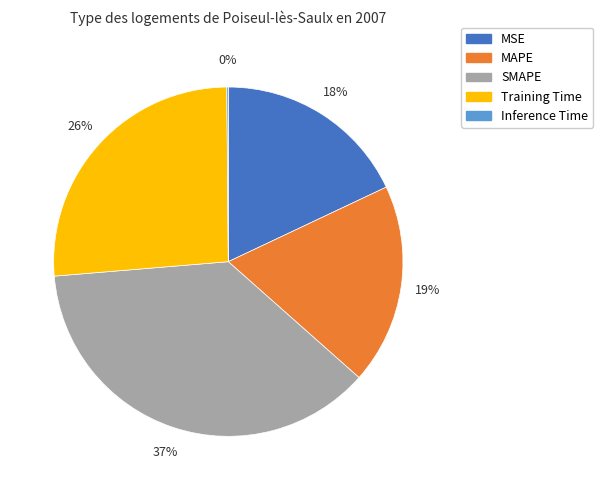

Is it true that Training Time is 26% of the pie?

True